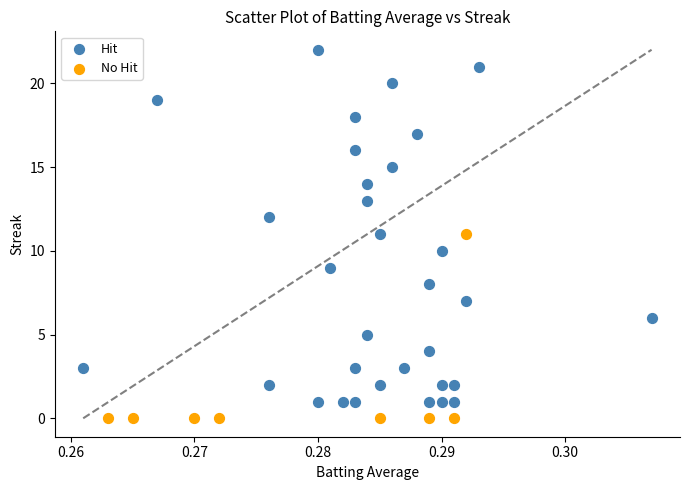

Which series reaches the maximum Y coordinate?

Hit